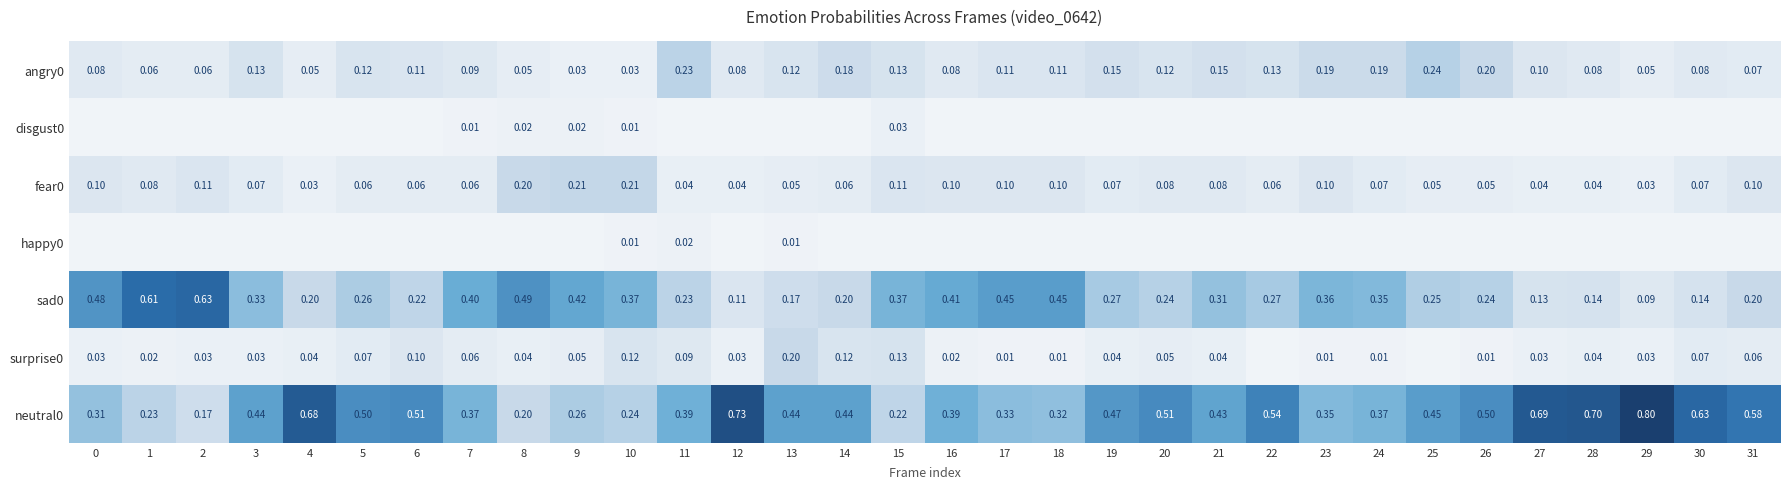

Which series has the largest range (max minus min)?

neutral0